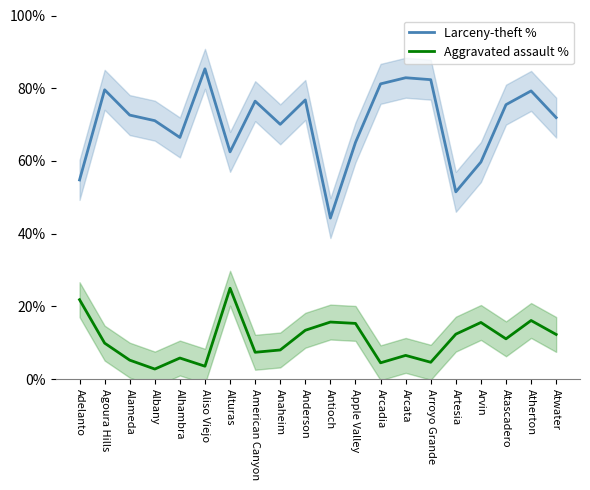

Reading right to left, what are all the values shown in this chart?

Larceny-theft %: 71.9	79.3	75.5	59.7	51.5	82.4	82.9	81.2	65.1	44.3	76.8	70.1	76.4	62.5	85.3	66.5	71.1	72.6	79.6	54.8
Aggravated assault %: 12.3	16.1	11.1	15.6	12.4	4.6	6.5	4.5	15.3	15.7	13.4	8.0	7.4	25.0	3.6	5.8	2.8	5.2	9.9	21.9